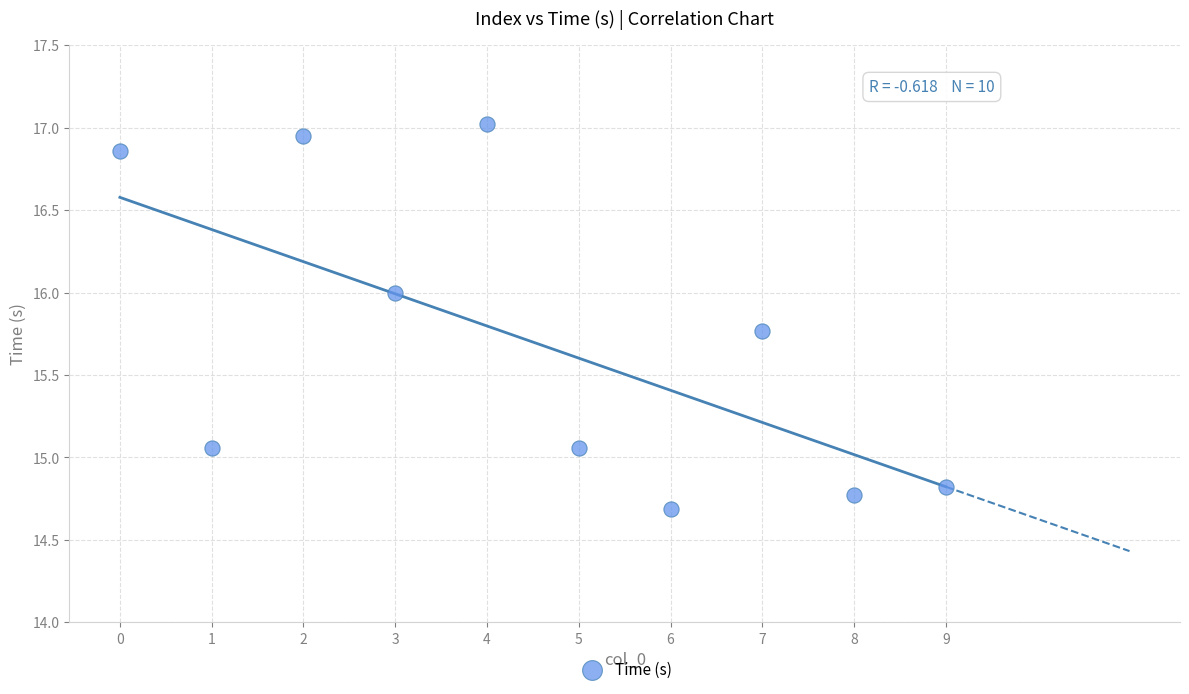

What is the average Y value?

15.7